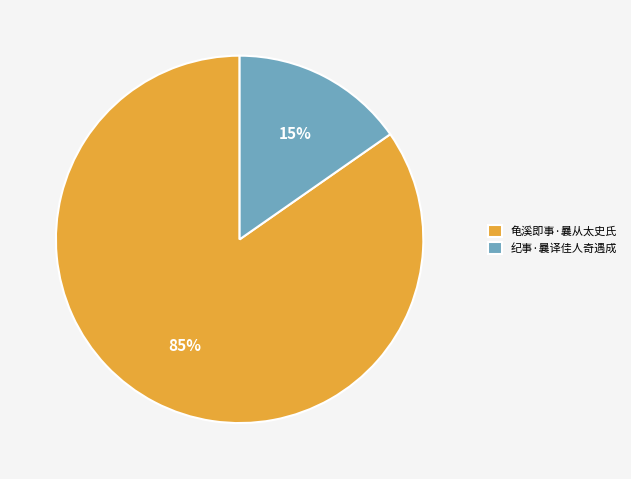

Approximately how many times larger is the value at 纪事·曩译佳人奇遇成 compared to 龟溪即事·曩从太史氏?

0.2